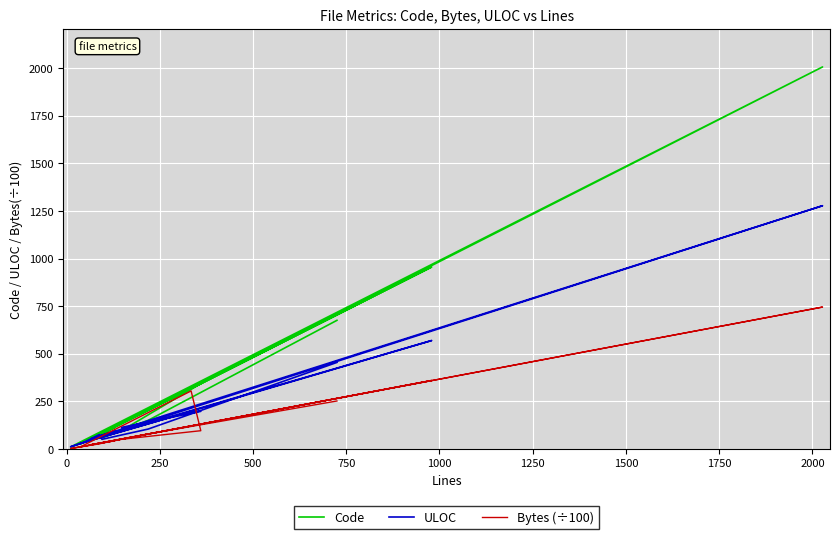

How many data points in ULOC are above 105?

7